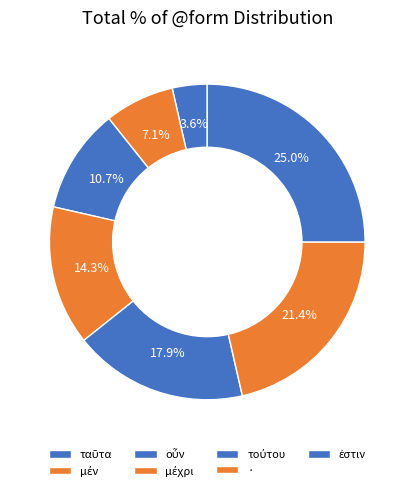

Is it true that · is 21% of the pie?

True